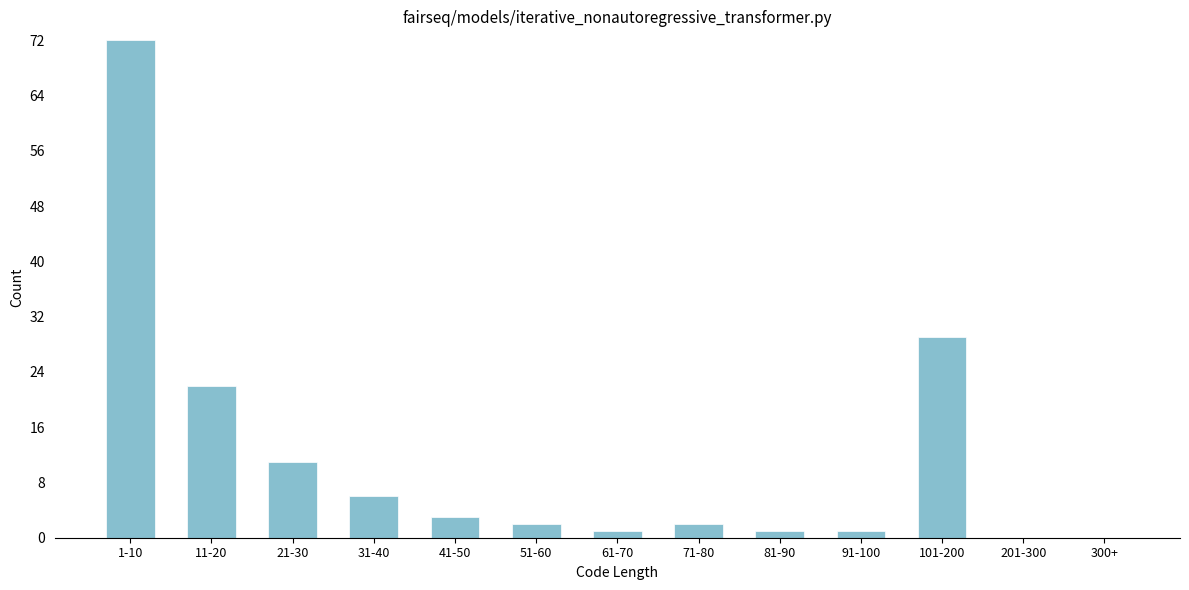

Reading left to right, transcribe all the data shown in this chart.

1-10=72	11-20=22	21-30=11	31-40=6	41-50=3	51-60=2	61-70=1	71-80=2	81-90=1	91-100=1	101-200=29	201-300=0	300+=0